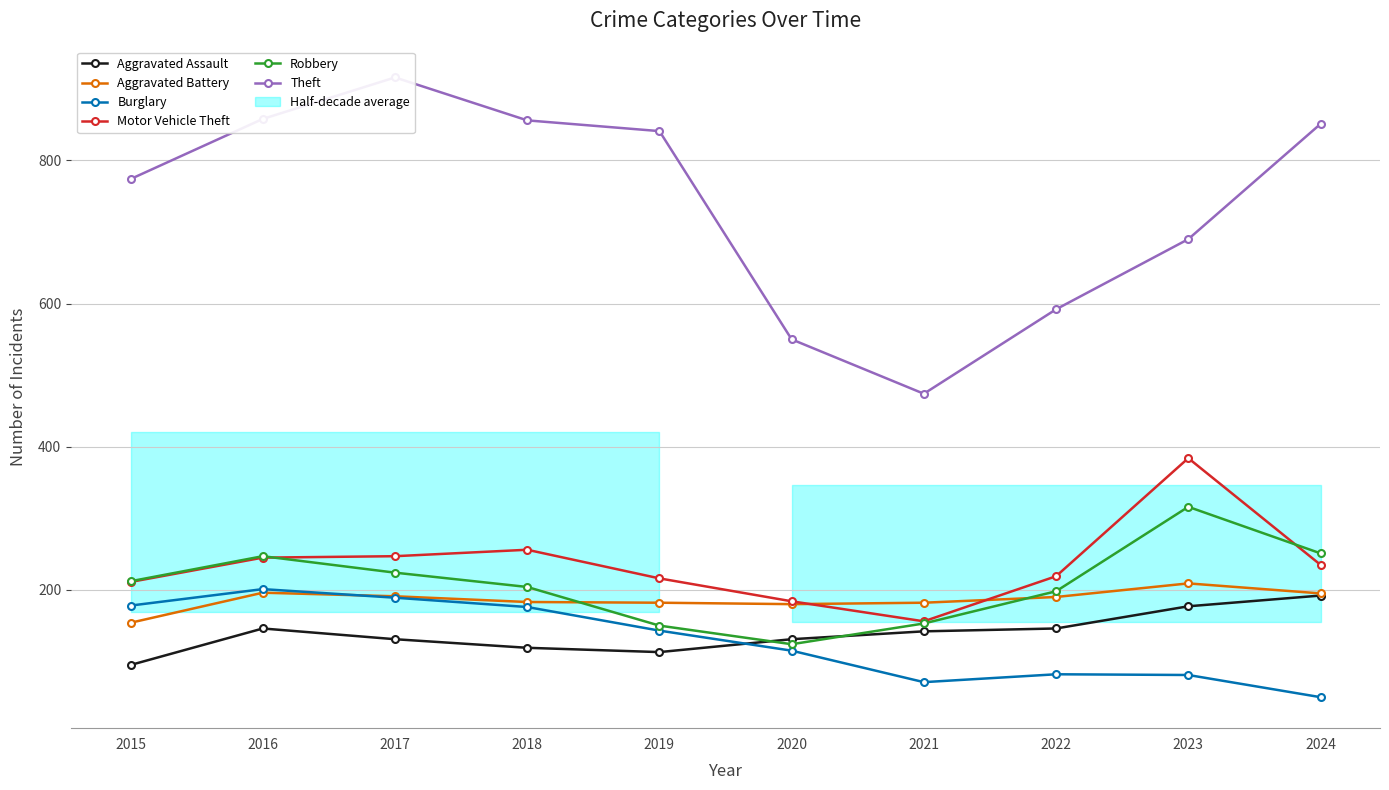

Reading left to right, extract all data points from this chart.

Aggravated Assault: 95	146	131	119	113	131	142	146	177	192
Aggravated Battery: 154	196	191	183	182	180	182	190	209	195
Burglary: 178	201	189	176	143	115	71	82	81	50
Motor Vehicle Theft: 211	245	247	256	216	184	156	219	384	235
Robbery: 212	247	224	204	150	124	153	198	316	251
Theft: 774	858	916	856	841	550	474	592	690	851